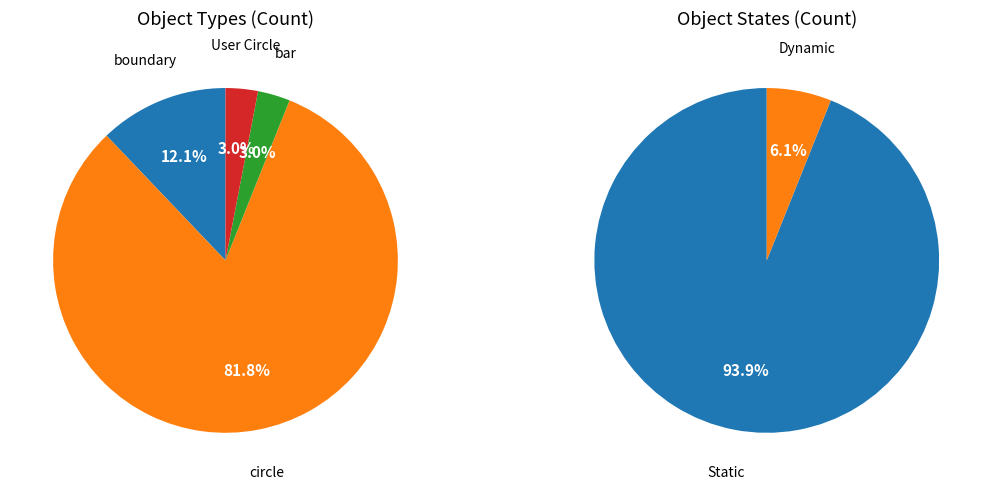

Which category has the biggest portion of the pie?

circle